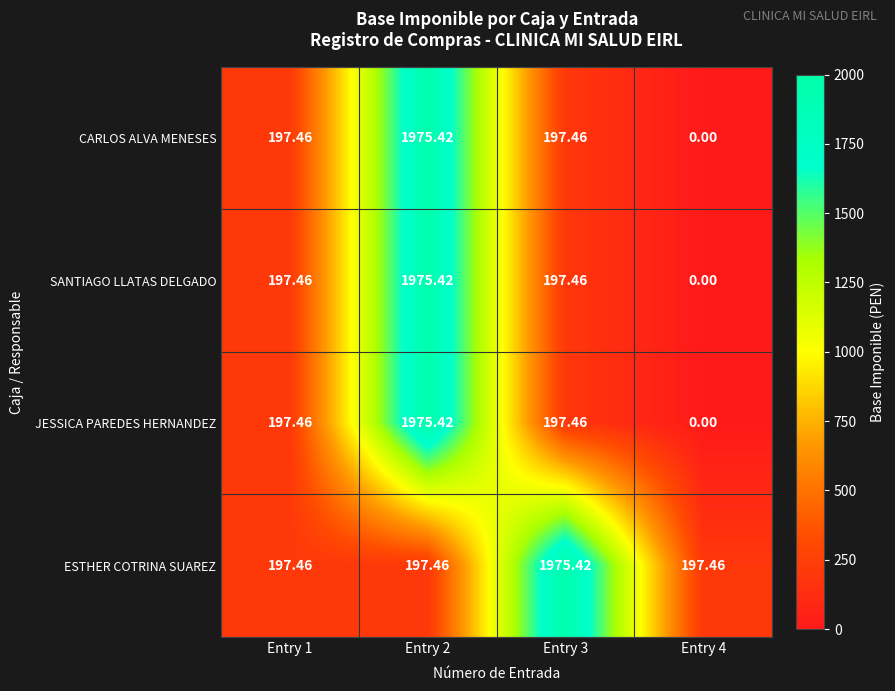

Between Entry 3 and Entry 4, which series saw the biggest shift?

ESTHER COTRINA SUAREZ